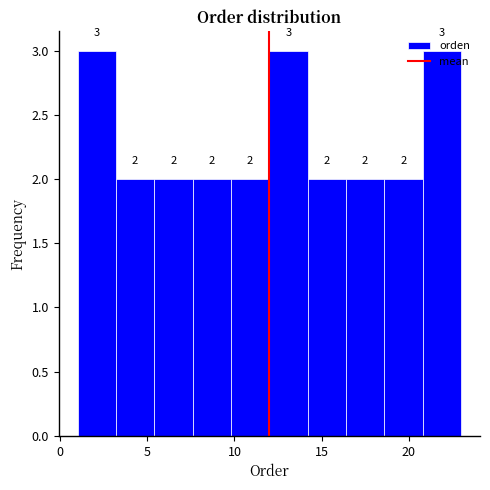

Reading left to right, list every bar in this chart as the range it spans on the x-axis followed by its height. The bar edges are not printed on the chart, so give them approximately, as read against the axis.

1.0 to 3.2: 3
3.2 to 5.4: 2
5.4 to 7.6: 2
7.6 to 9.8: 2
9.8 to 12.0: 2
12.0 to 14.2: 3
14.2 to 16.4: 2
16.4 to 18.6: 2
18.6 to 20.8: 2
20.8 to 23.0: 3